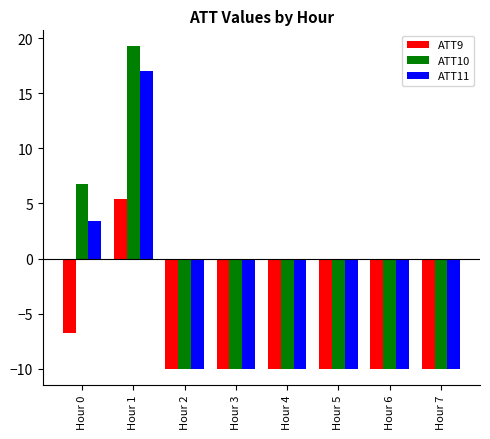

What is the average value of the ATT11 series?

-4.9